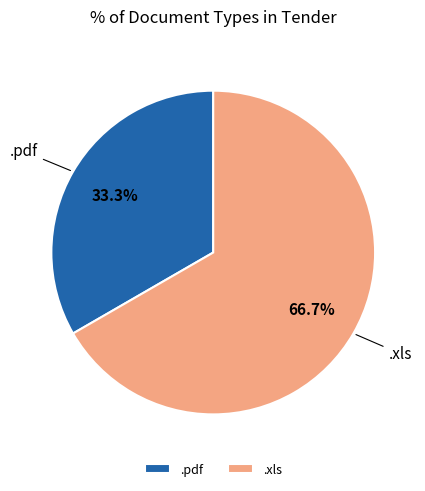

True or false: .xls accounts for 76% of the total.

False